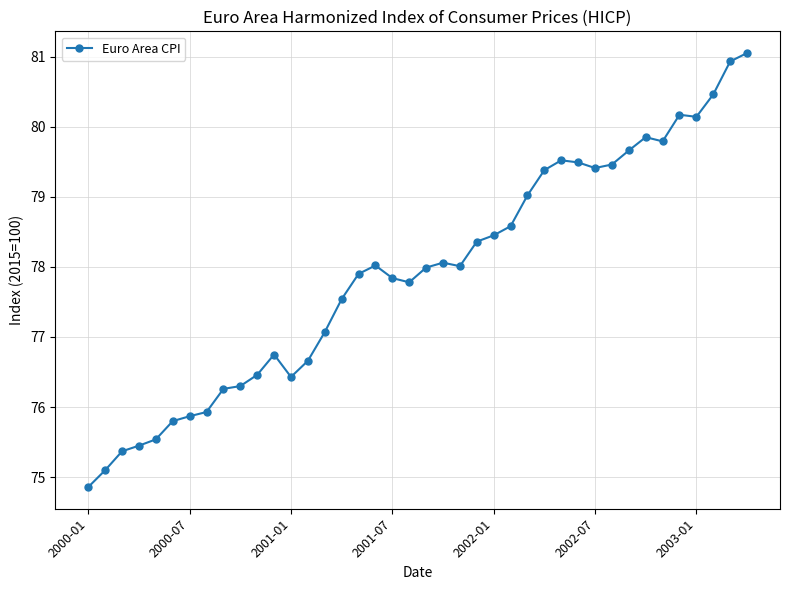

How many series are shown in this chart?

1